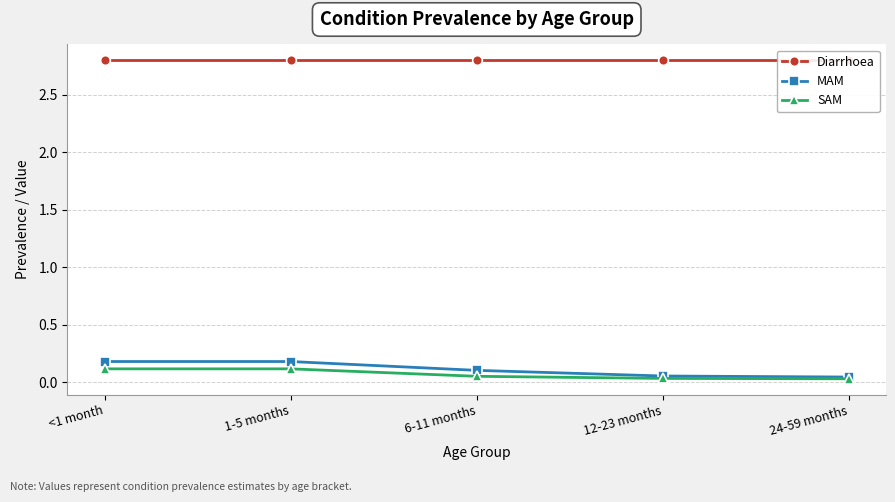

Which series has the largest range (max minus min)?

MAM